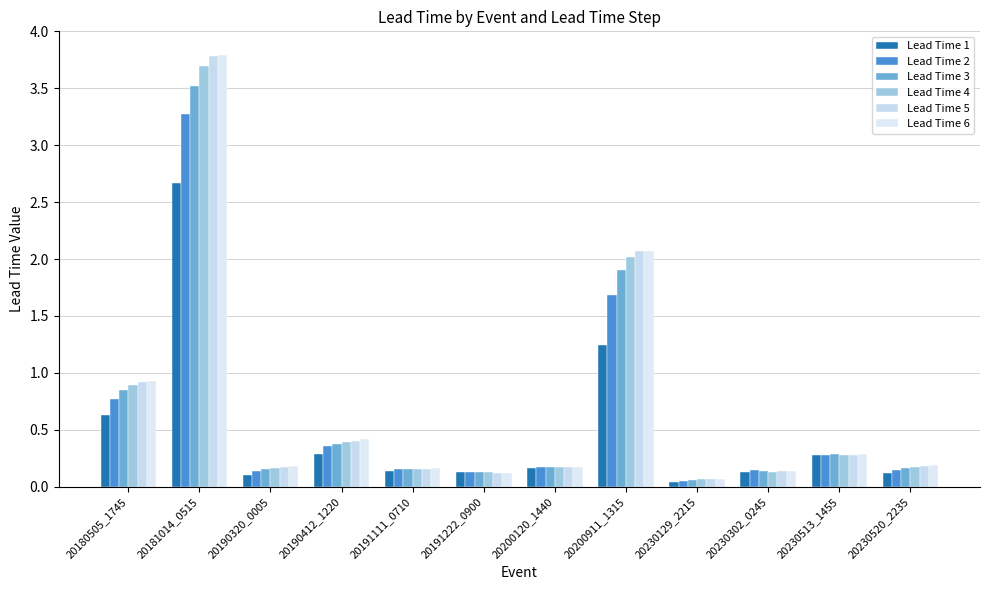

What is the difference between the Lead Time 2 values at 20181014_0515 and 20230513_1455?

3.0